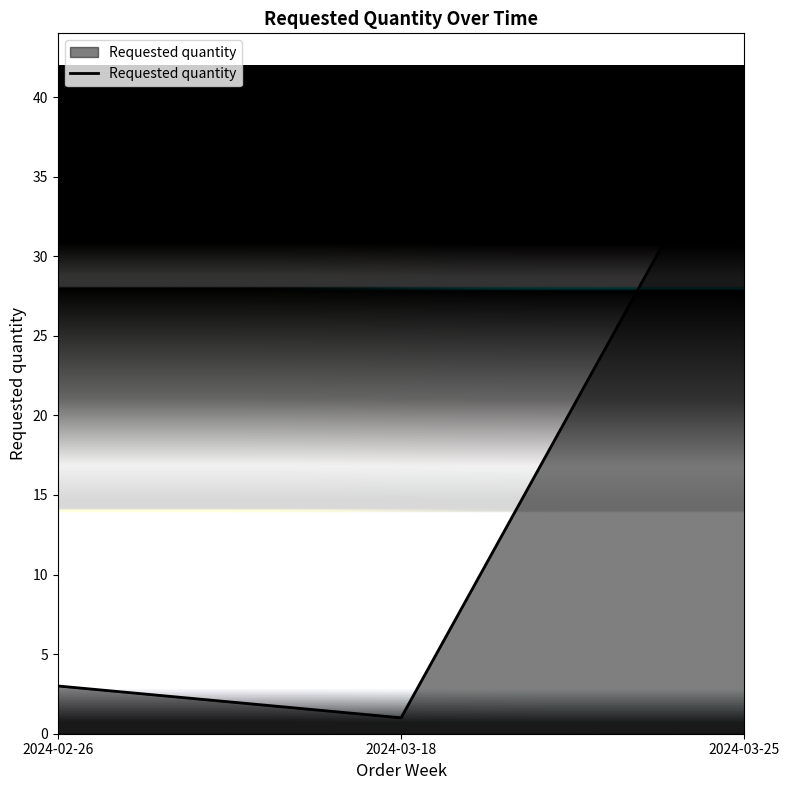

What is the difference between the values at 2024-03-25 and 2024-02-26?

37